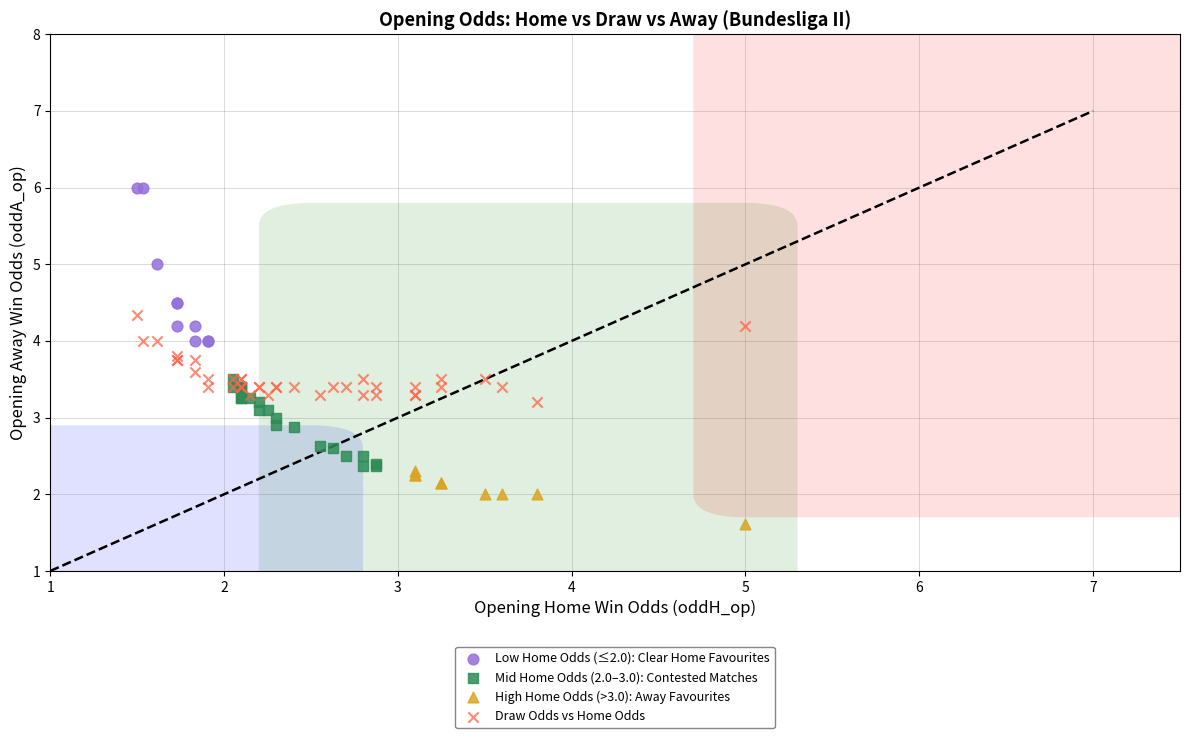

Which series has the widest spread of Y values?

Low Home Odds (≤2.0): Clear Home Favourites